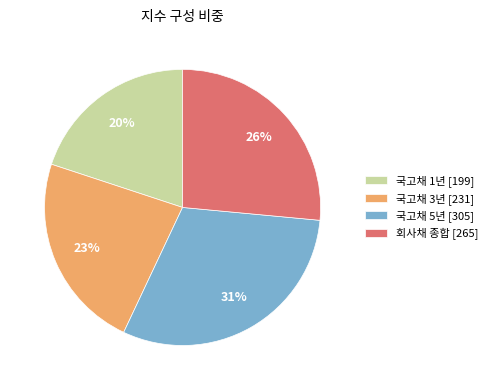

Does any single category account for the majority?

No